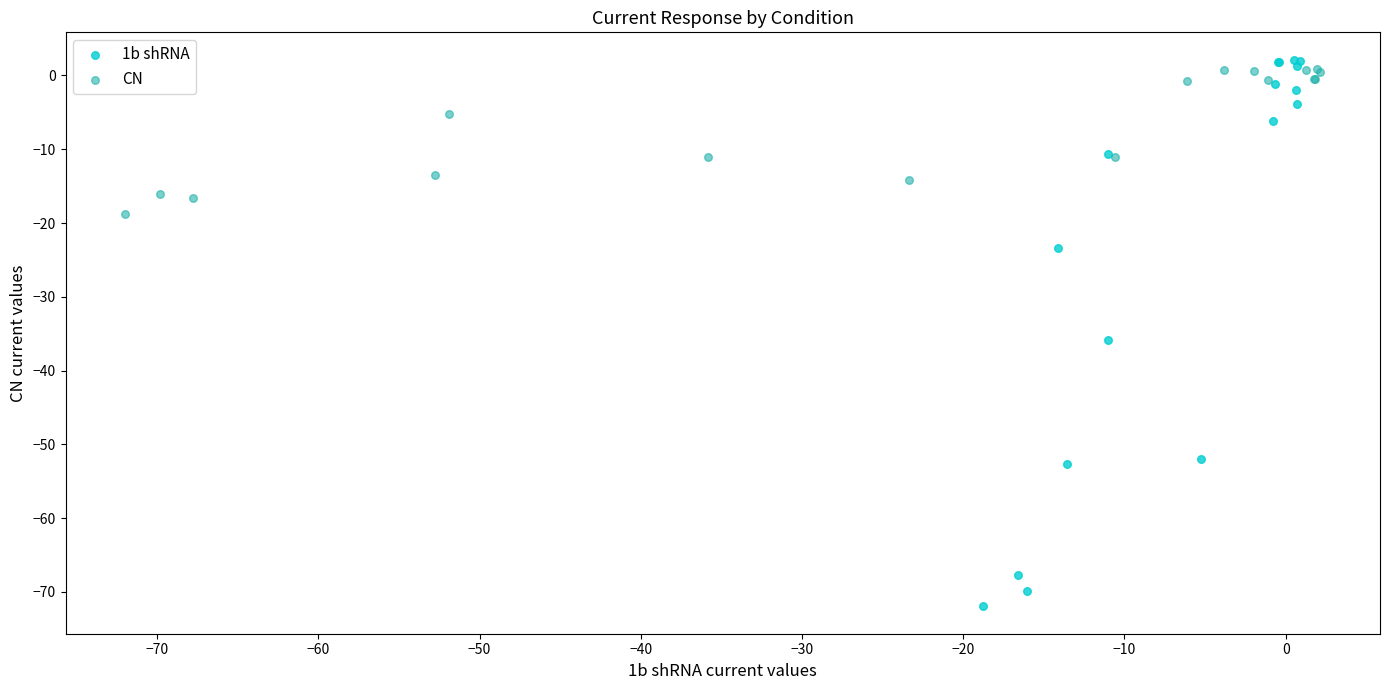

Which series reaches the minimum Y coordinate?

1b shRNA